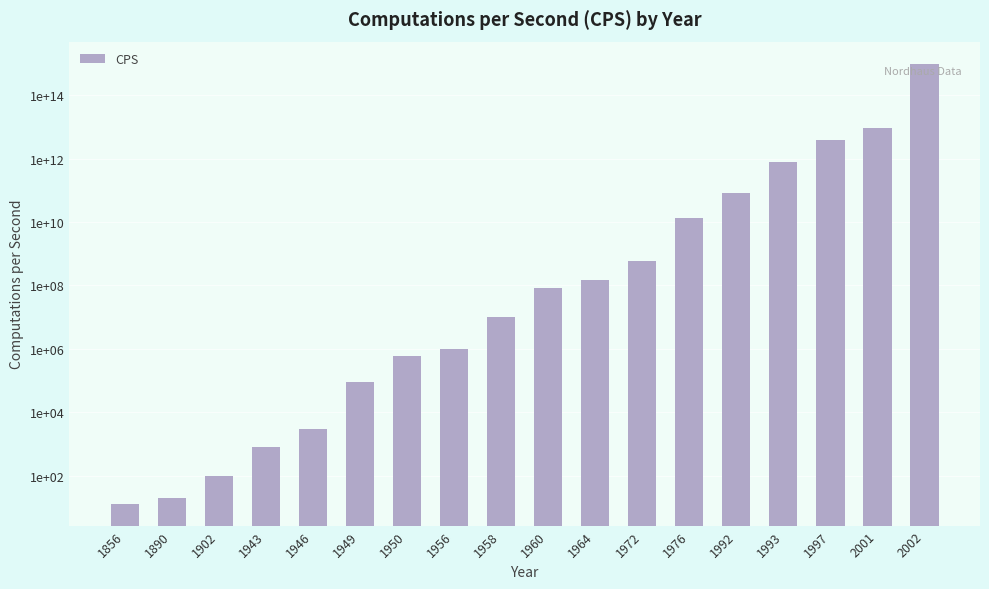

List the labels in order of value, smallest first.

1856, 1890, 1902, 1943, 1946, 1949, 1950, 1956, 1958, 1960, 1964, 1972, 1976, 1992, 1993, 1997, 2001, 2002